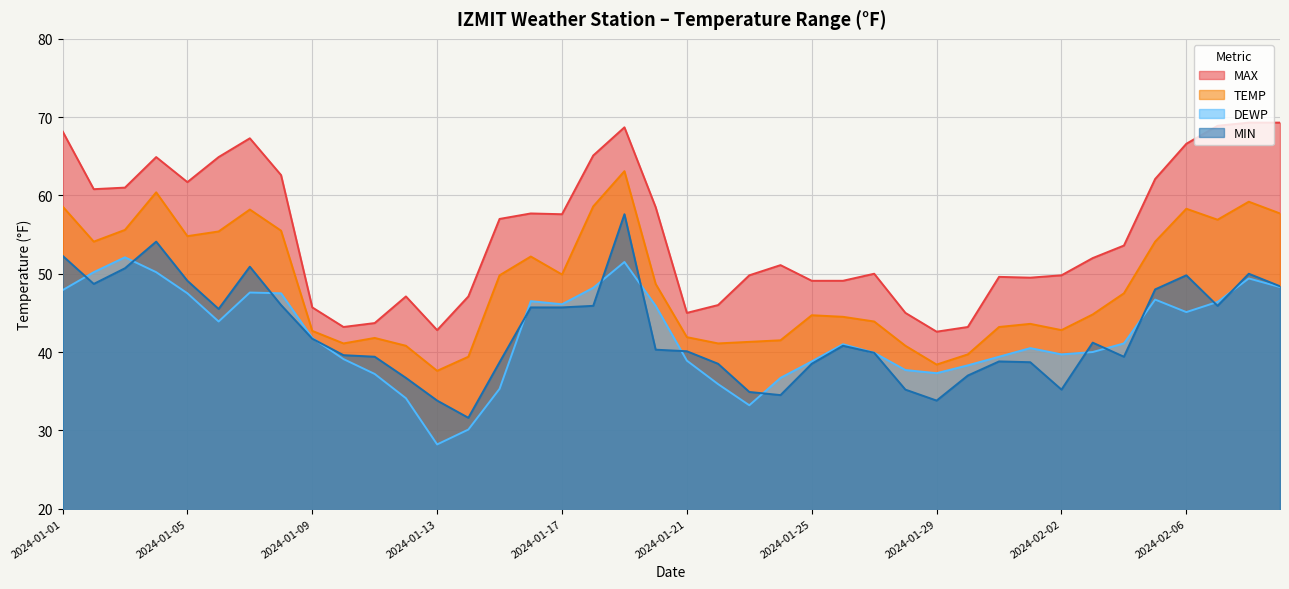

What position from the right is 2024-01-12?

29